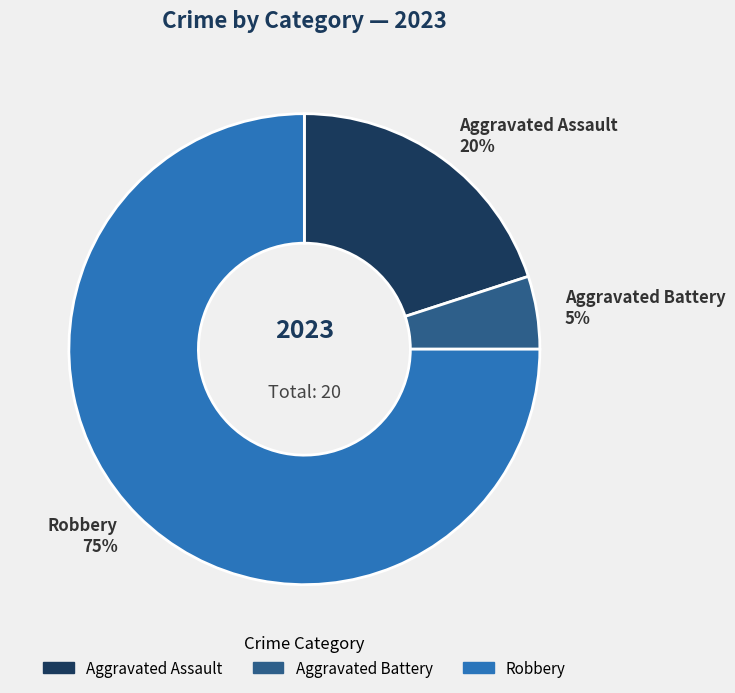

Is it true that Aggravated Battery 5% is 5% of the pie?

True